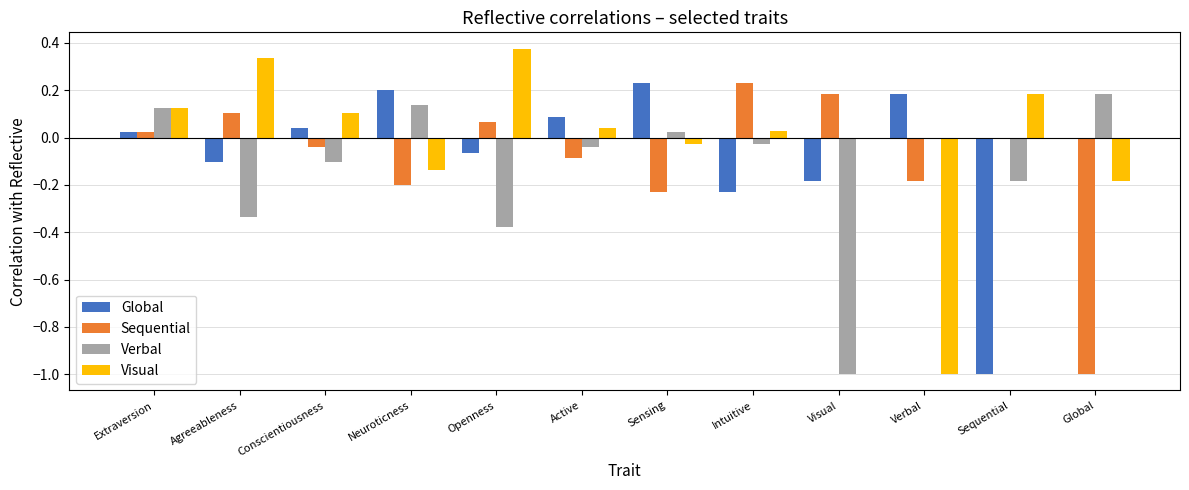

True or false: Visual has a value of -0.2 at Global.

True